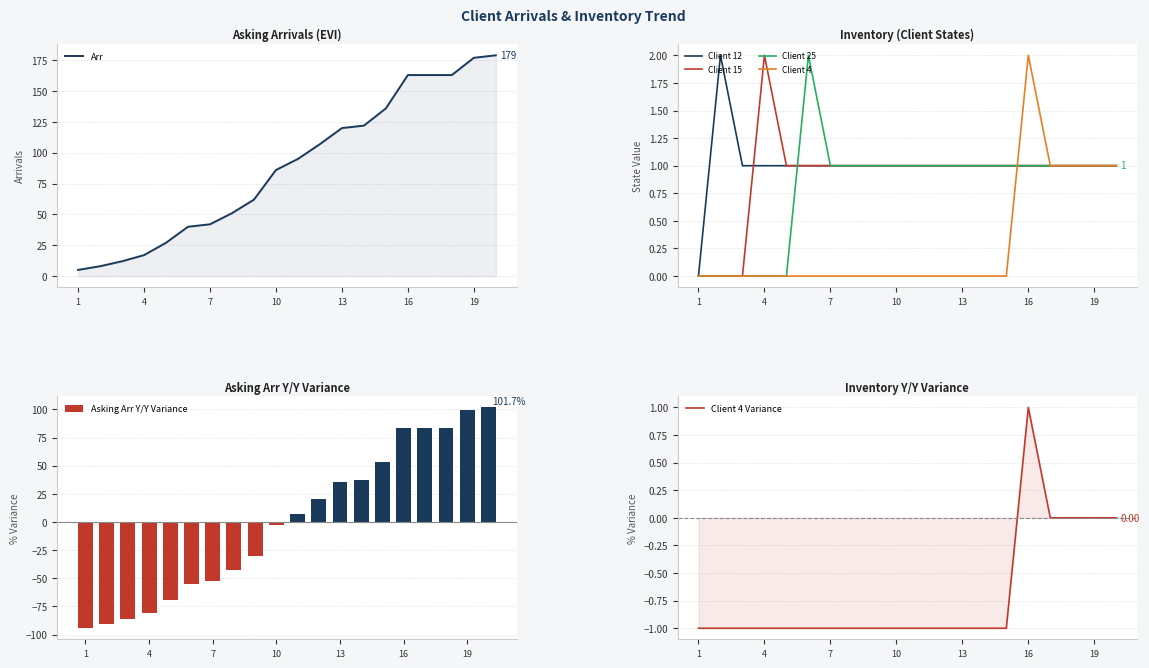

True or false: Client 12 has a value of 1 at 2.

False